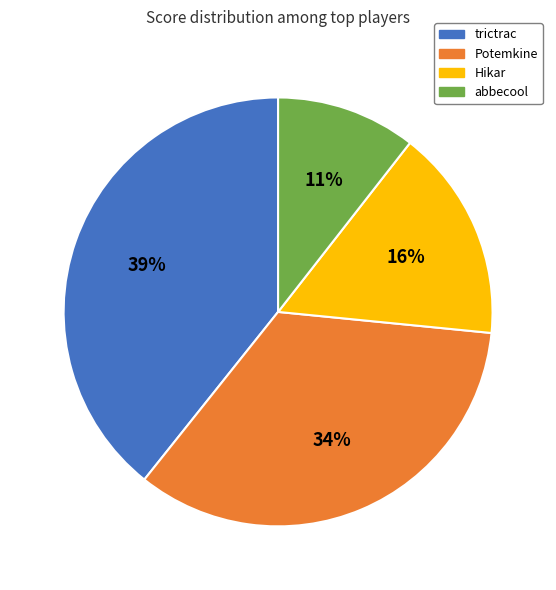

To the nearest percent, what is the combined percentage of abbecool and Potemkine?

45%